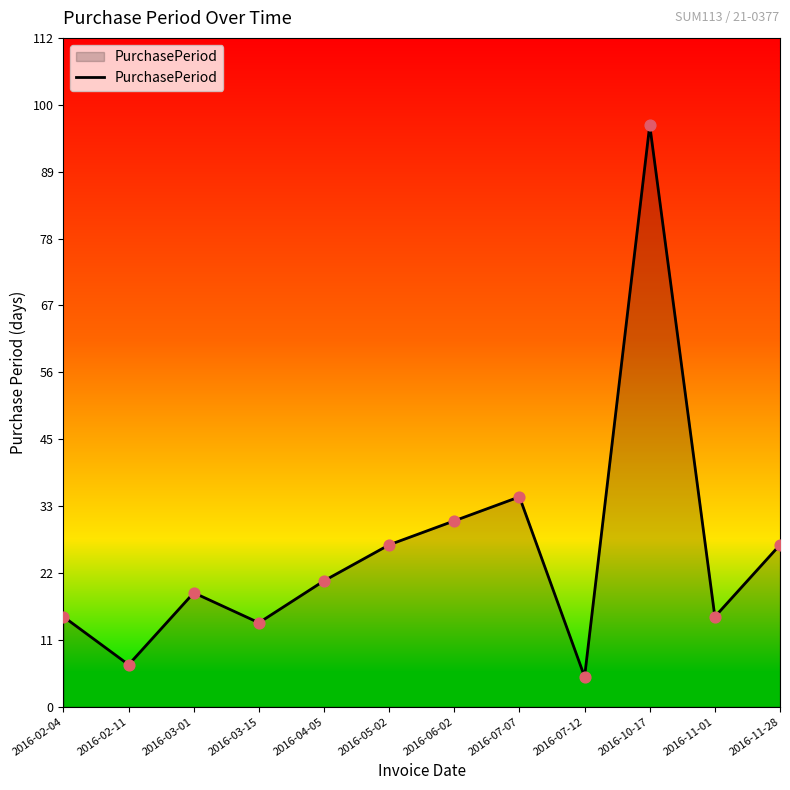

Which has a higher value, 2016-03-01 or 2016-11-28?

2016-11-28